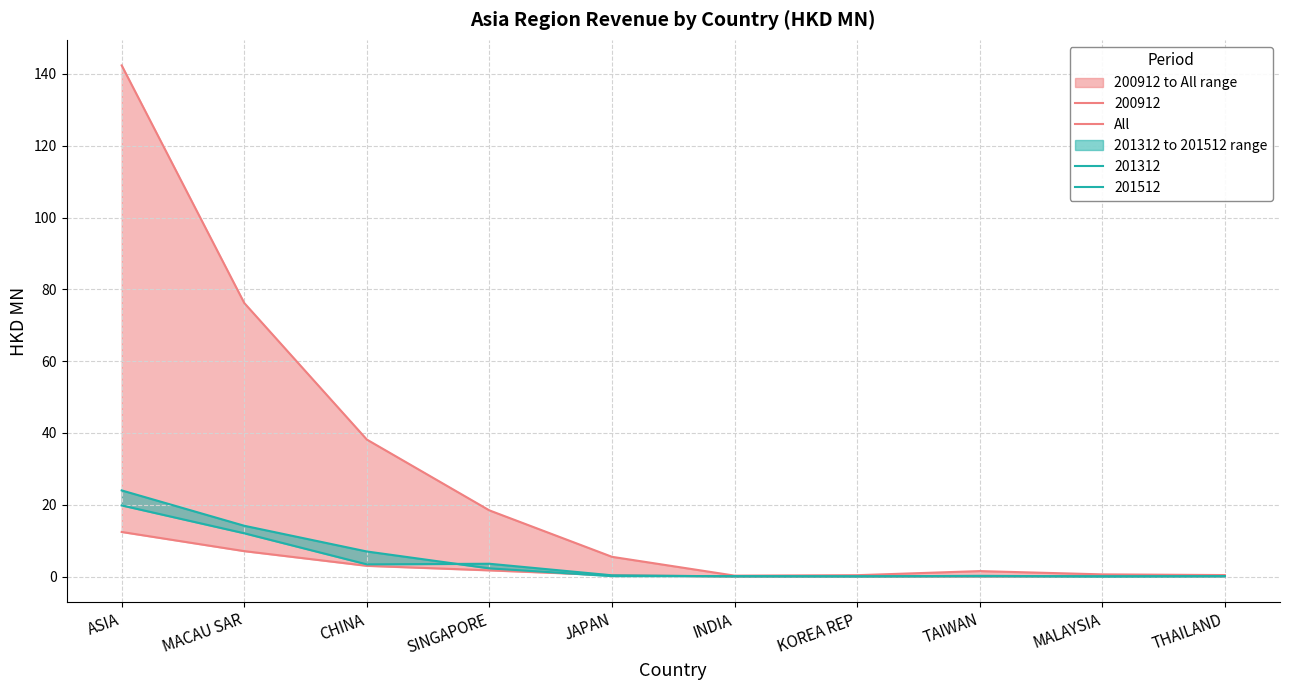

Which label corresponds to the smallest value in the chart?

INDIA